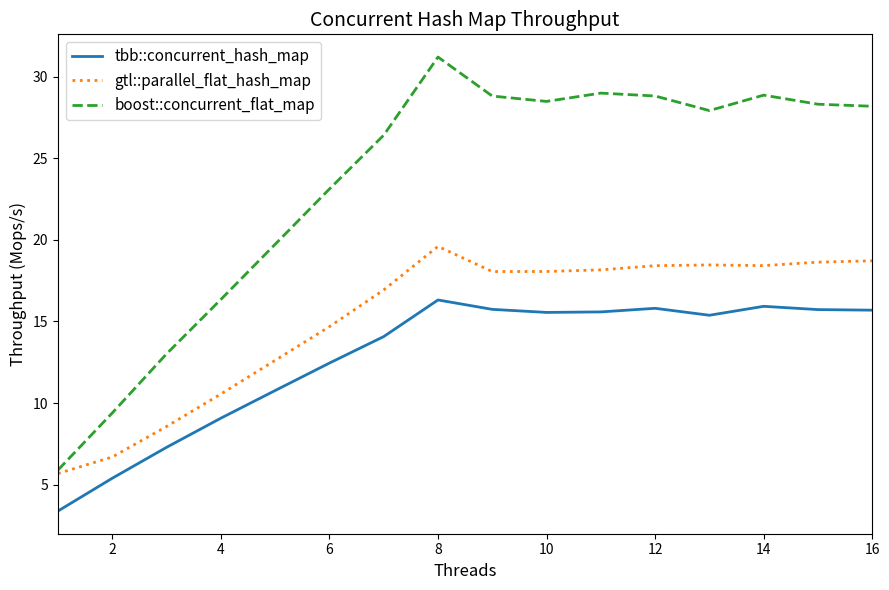

Which series has the largest range (max minus min)?

boost::concurrent_flat_map